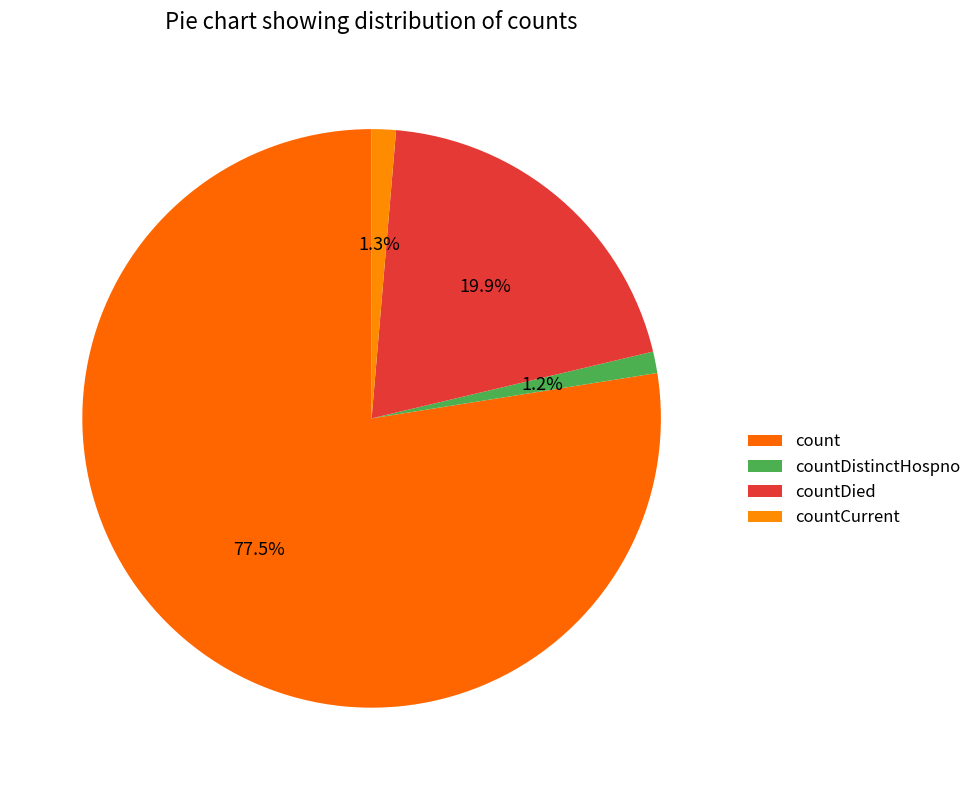

To the nearest percent, what is the difference between the largest and smallest slice percentages?

76%